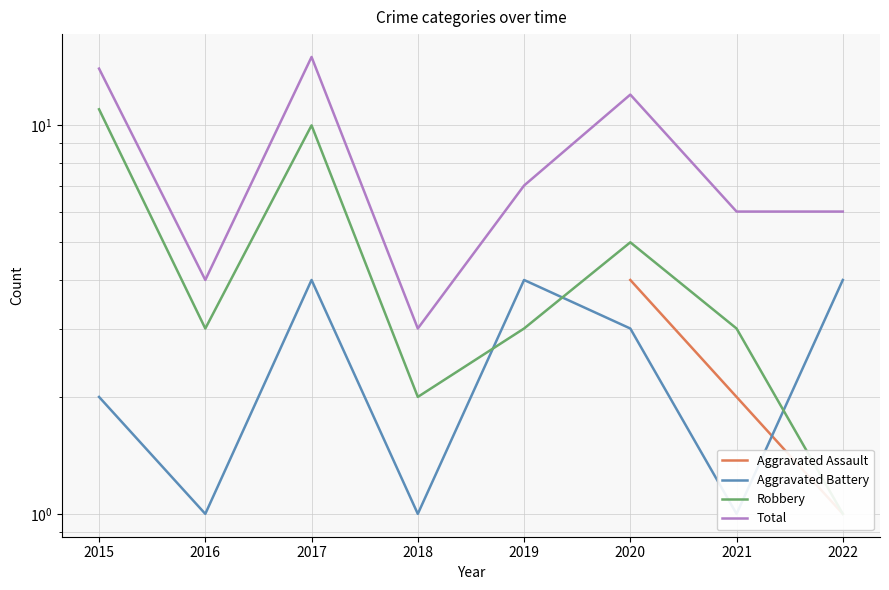

Which has a higher value, 2016 or 2022?

2022